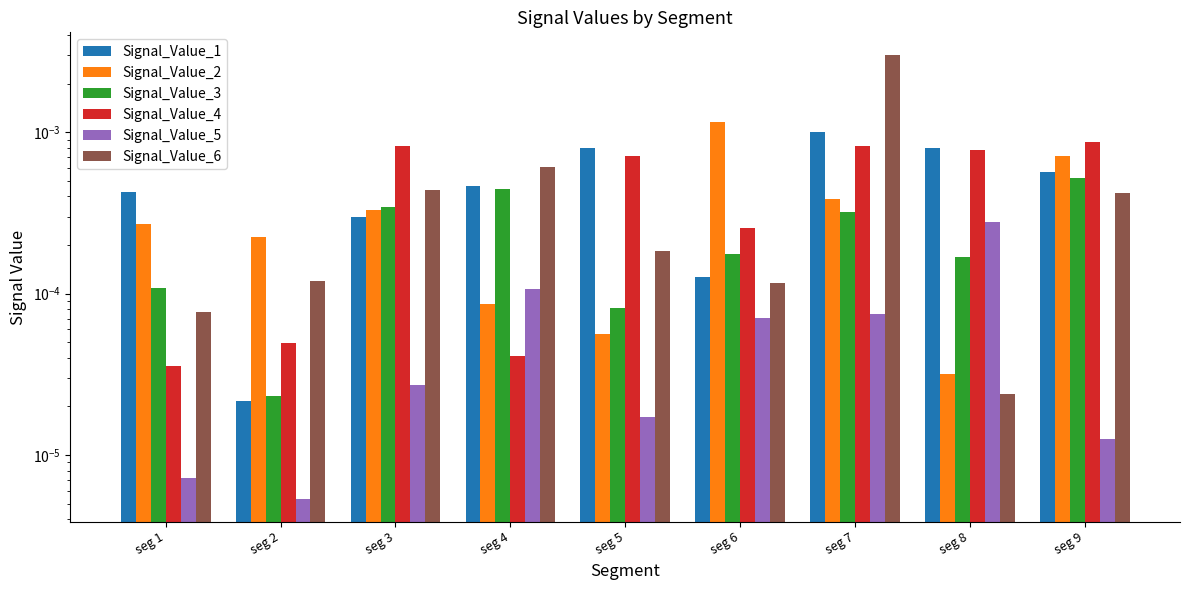

How many data points does each series have?

9